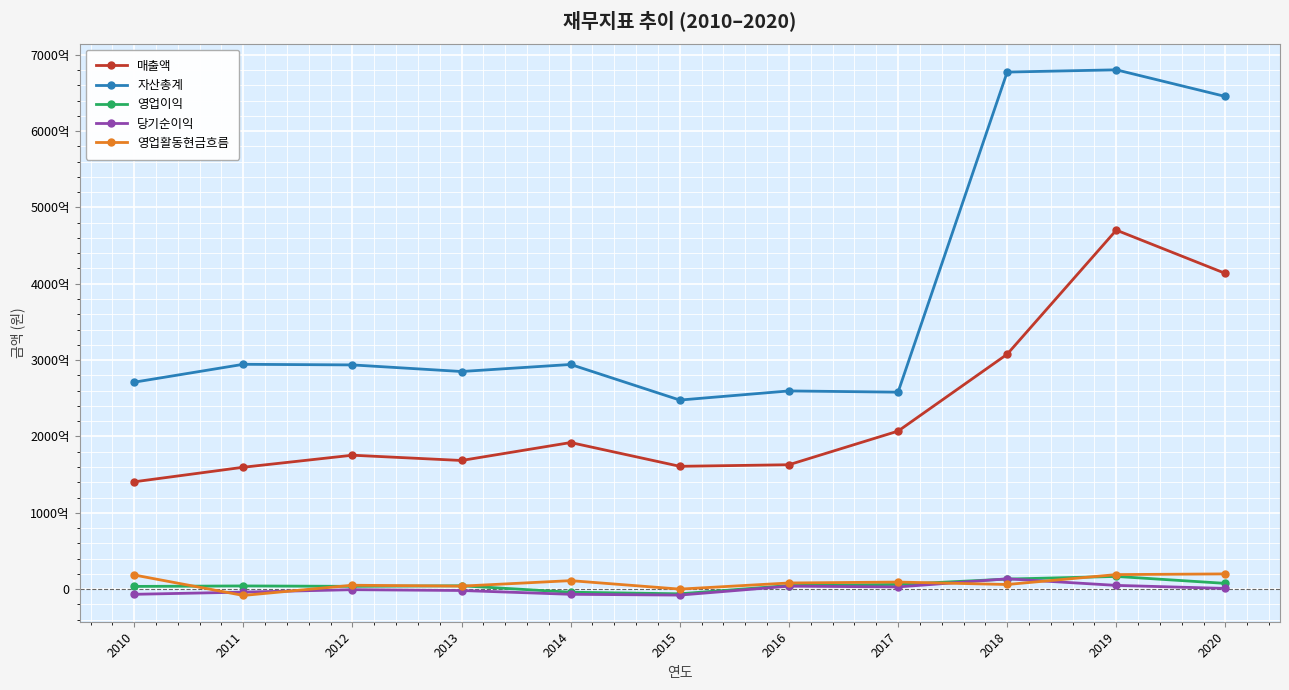

True or false: 매출액 and 자산총계 intersect in this chart.

False